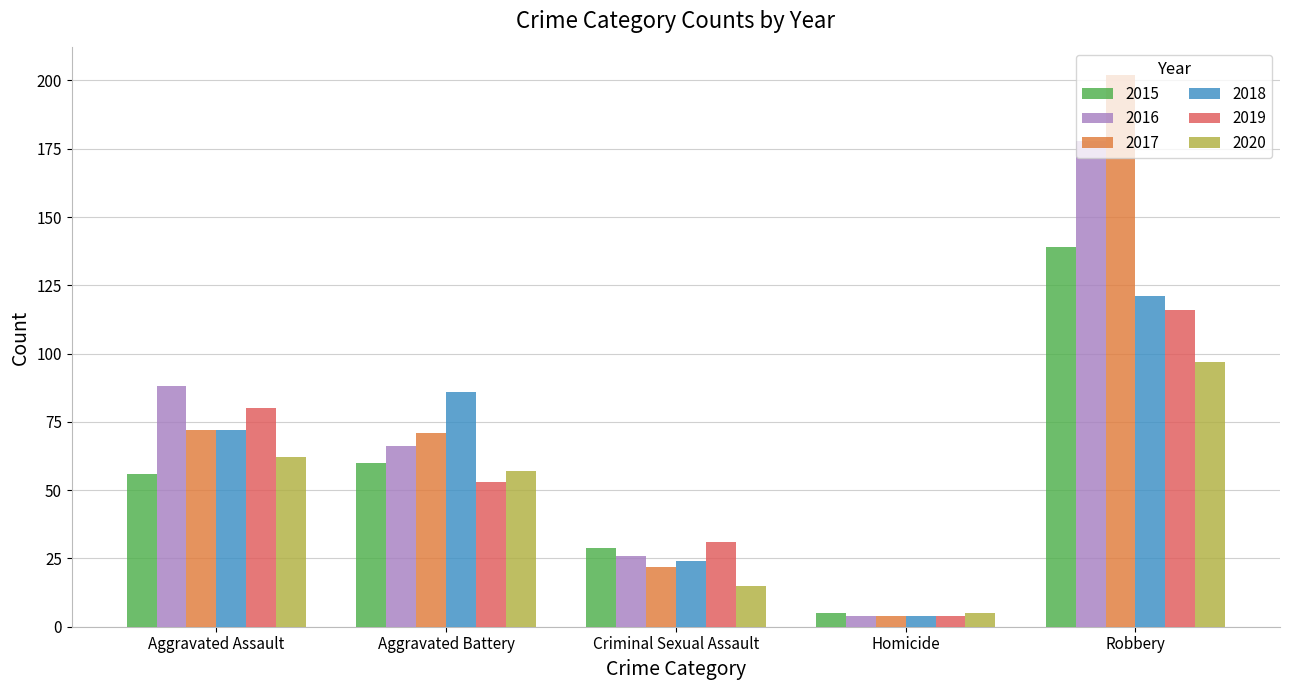

What is the spread (max minus min) of values at Criminal Sexual Assault?

16